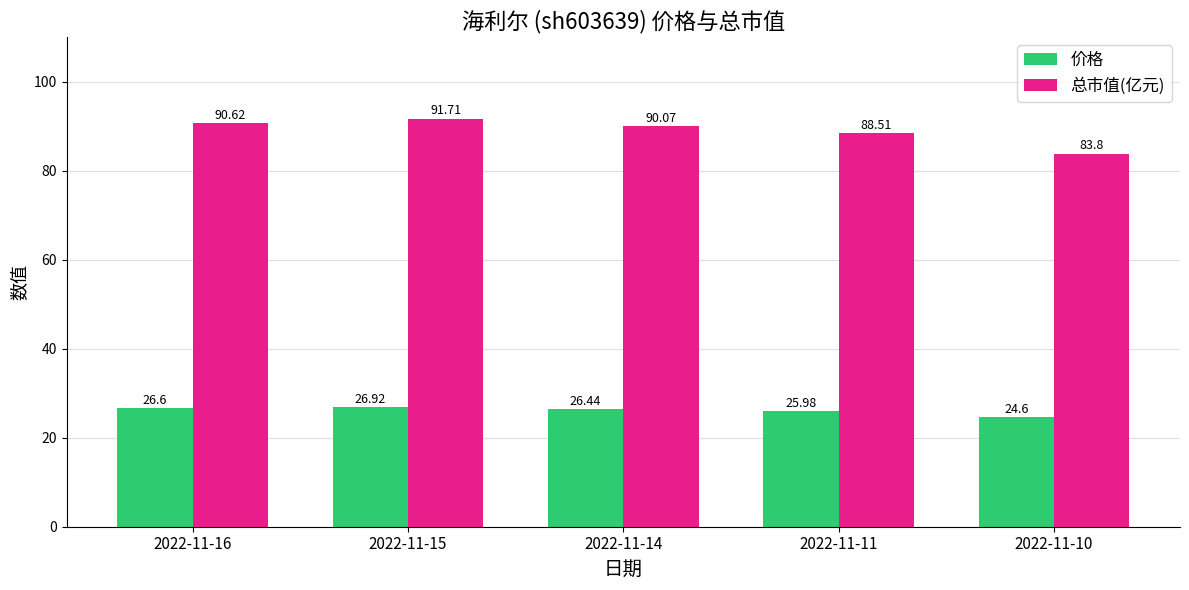

How many bars are there in each group?

2